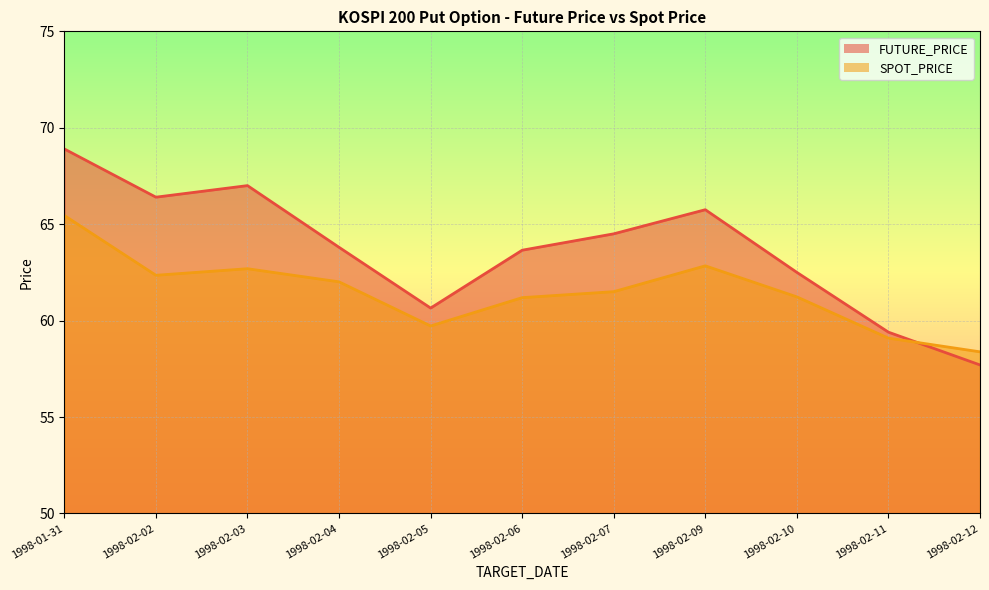

Rank the series by their average value, from lowest to highest.

SPOT_PRICE, FUTURE_PRICE